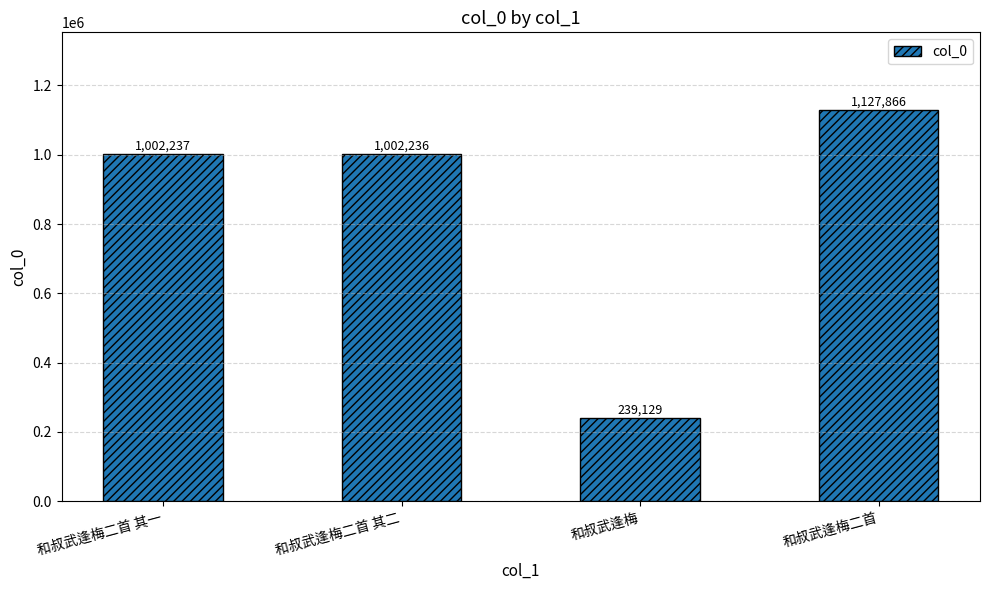

Count the number of data series in this chart.

1